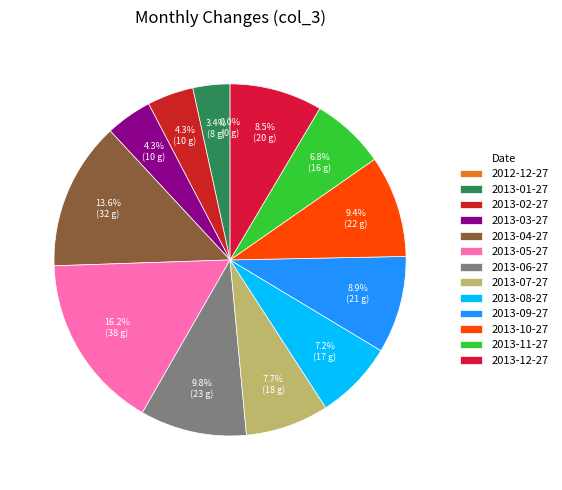

What is the smallest slice in the pie chart?

2012-12-27